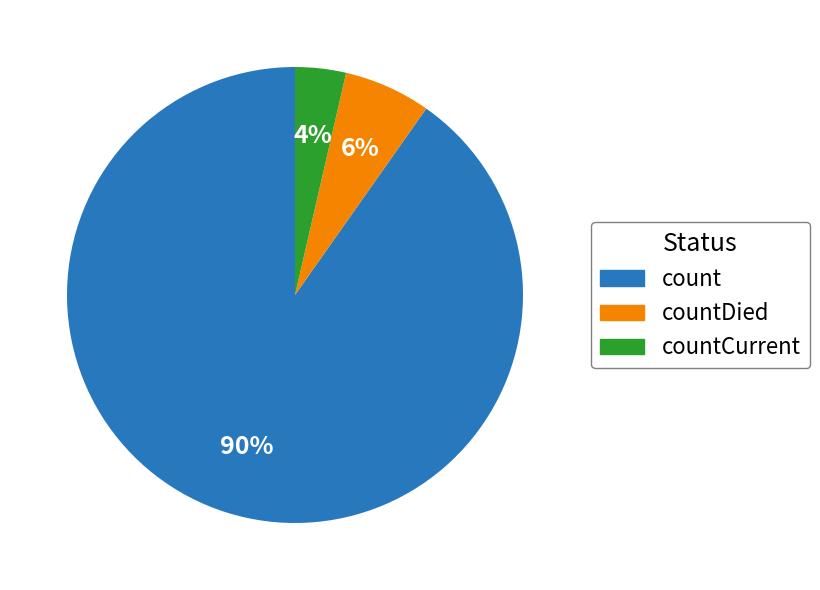

Count the number of slices in the pie.

3